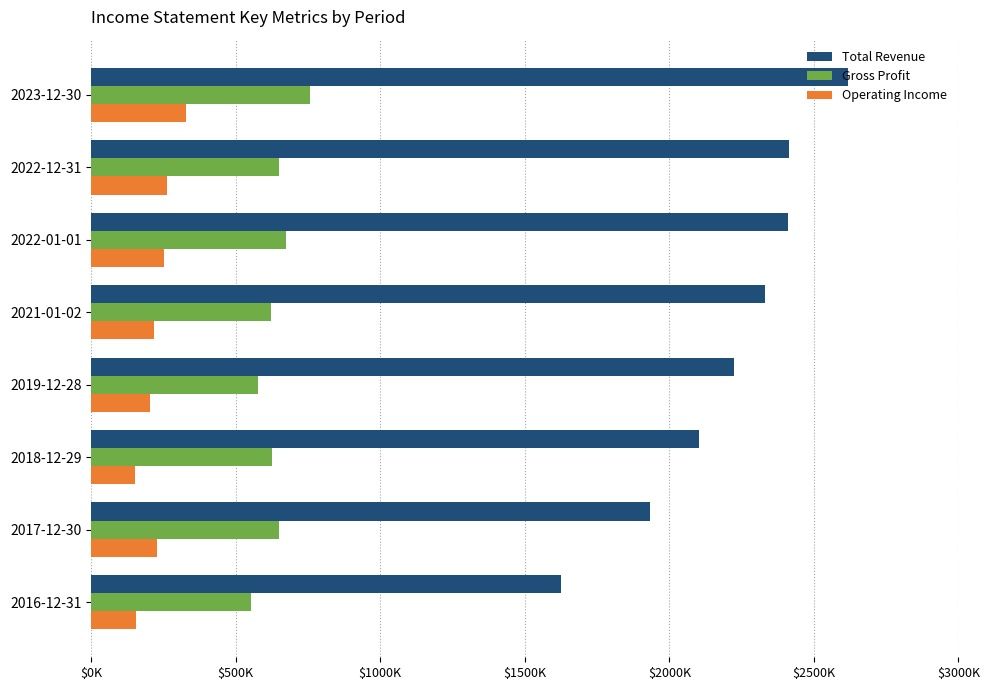

What are all the series names shown in the legend?

Total Revenue, Gross Profit, Operating Income